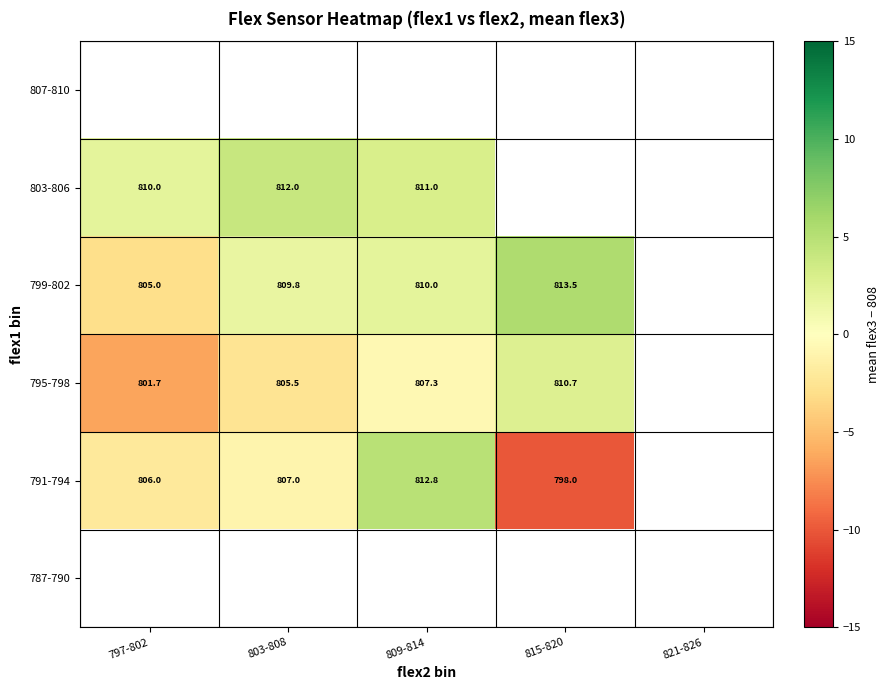

The value of 791-794 at 803-808 is 210.4. True or false?

False